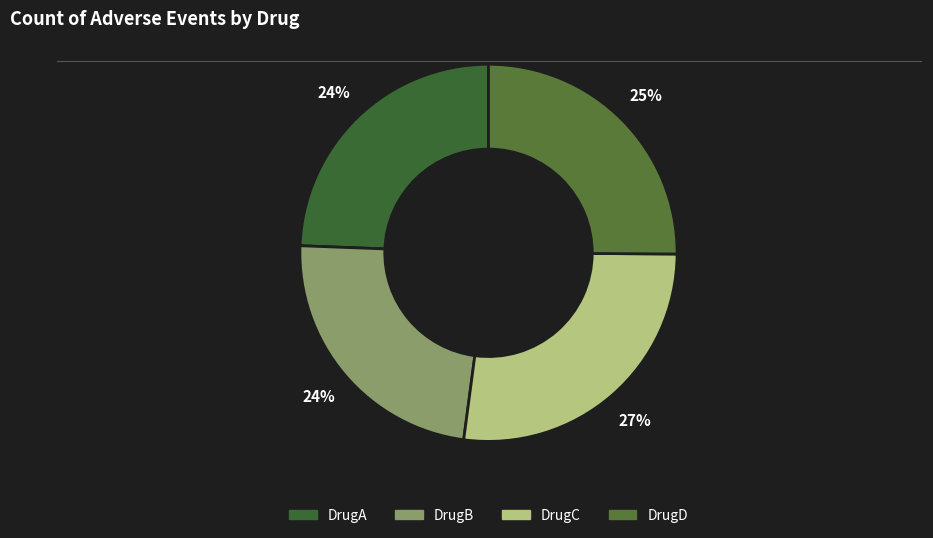

Does DrugD represent more than half of the total?

No